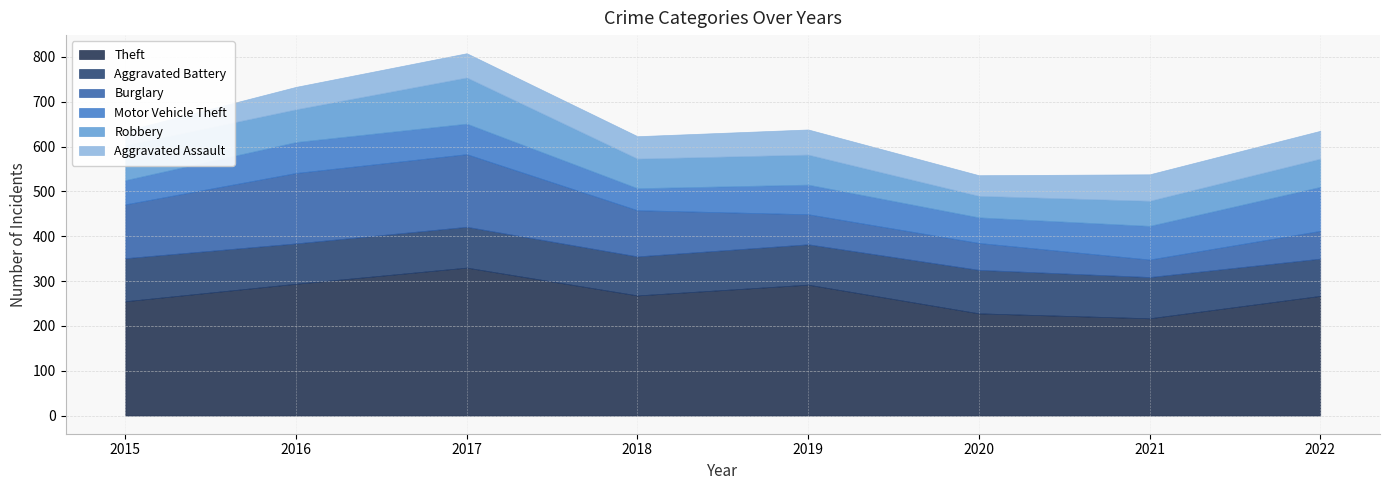

What is the value of the Burglary point at the 6th from the left?

60